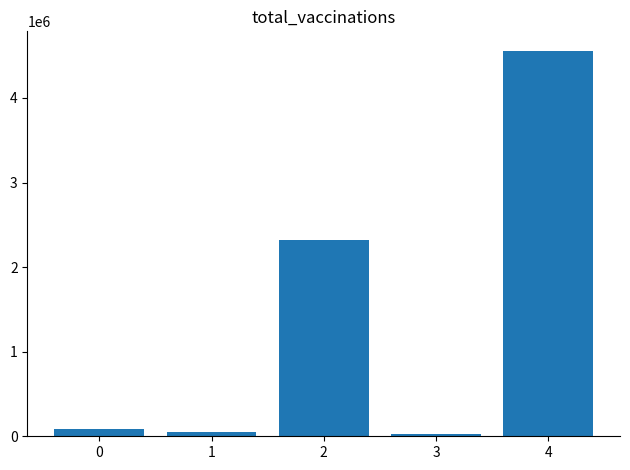

What value does the data have at 0?

88309.4